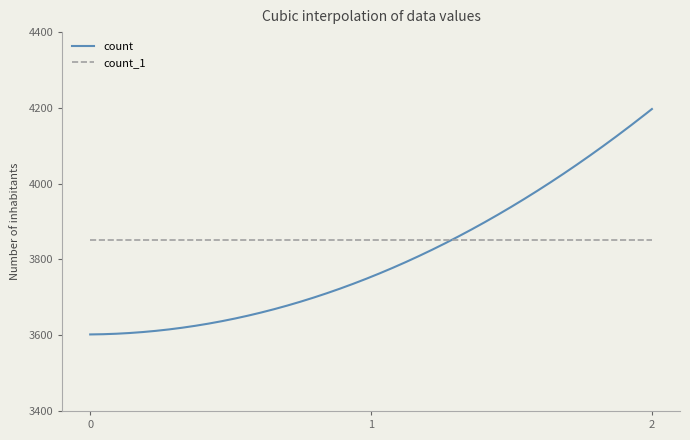

What is the maximum value shown in the chart?

4197.0